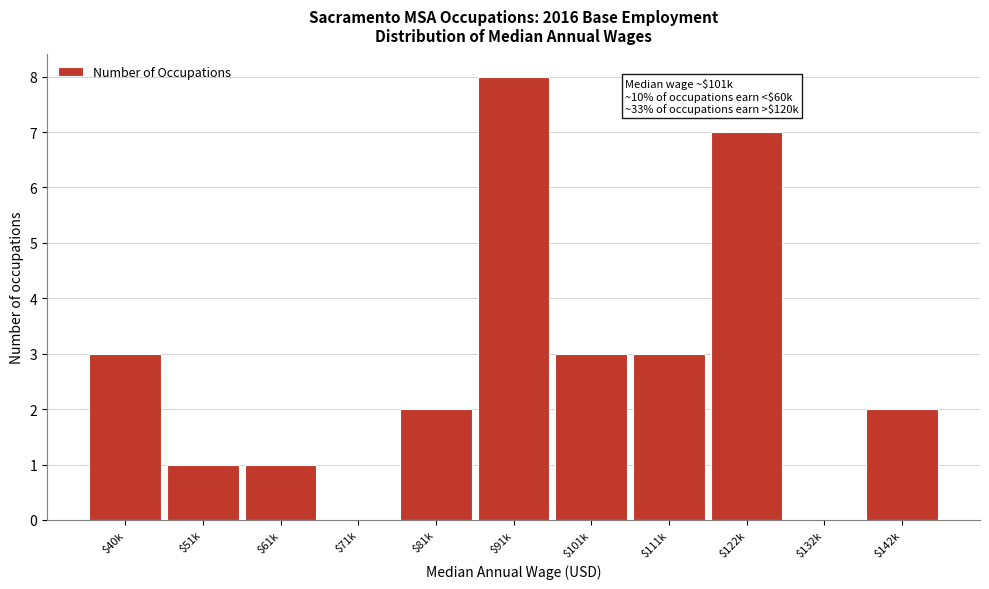

What is the maximum value shown in the chart?

8